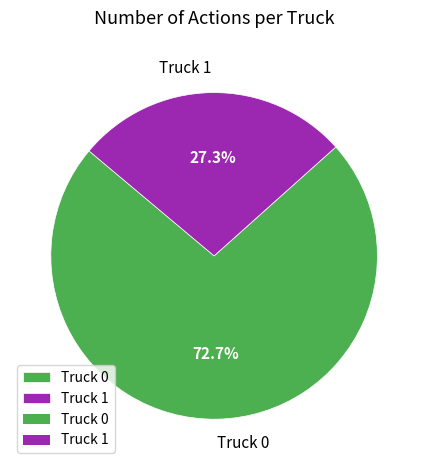

What is the smallest slice in the pie chart?

Truck 1